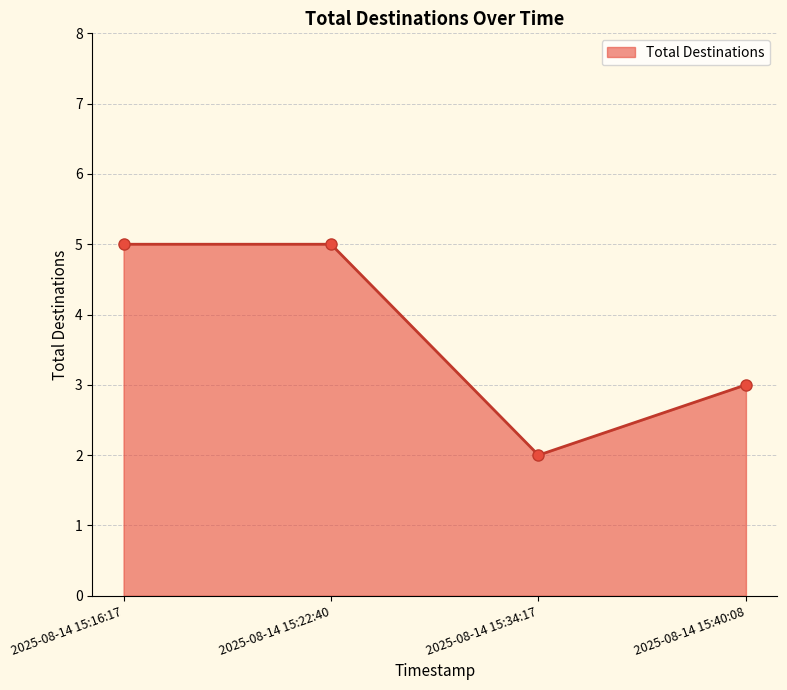

Reading left to right, list all the values displayed in this chart.

2025-08-14 15:16:17=5	2025-08-14 15:22:40=5	2025-08-14 15:34:17=2	2025-08-14 15:40:08=3